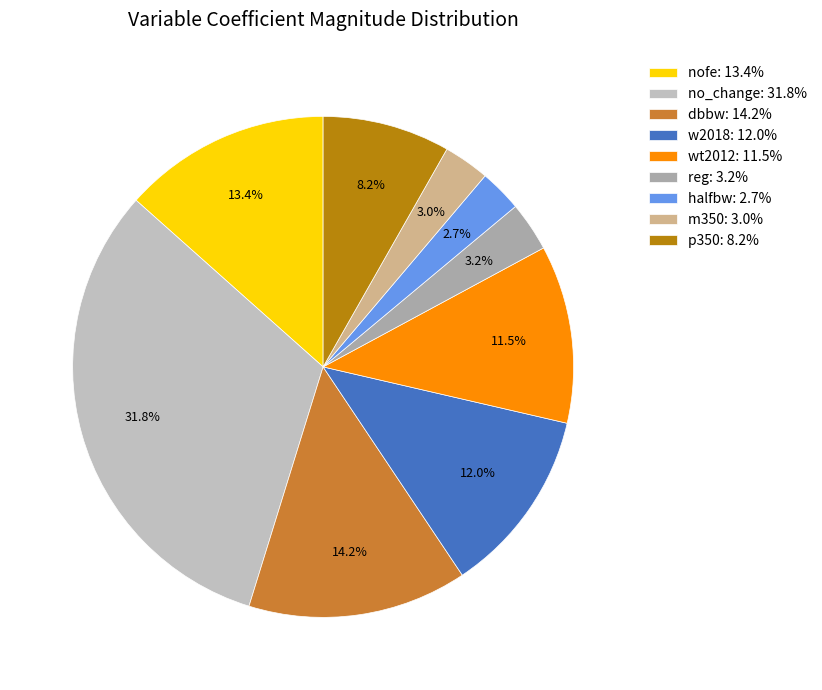

How many slices are in this pie chart?

9